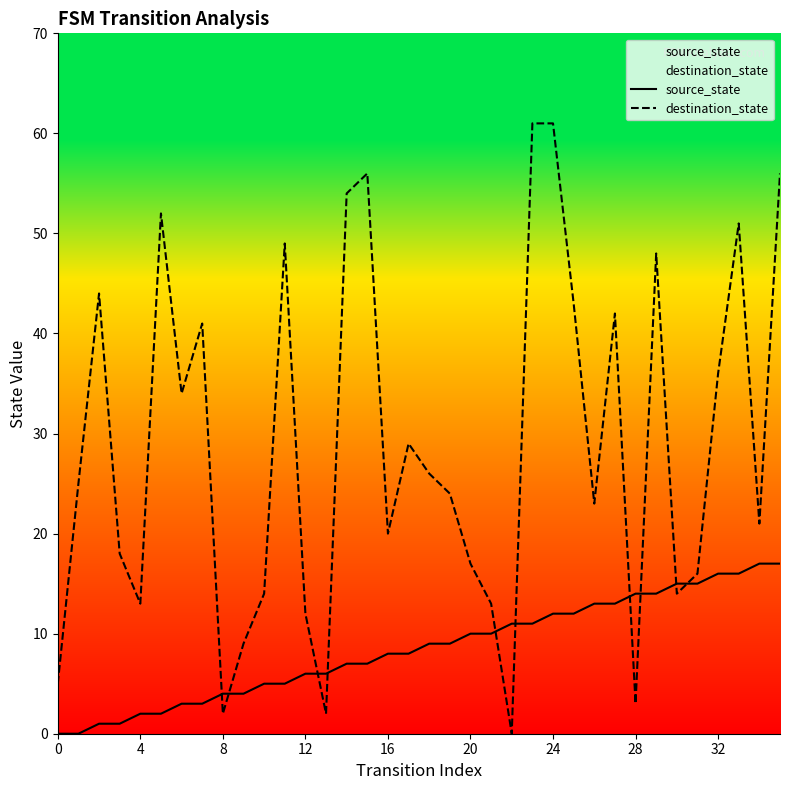

What is the difference between the maximum and minimum values in the destination_state series?

61